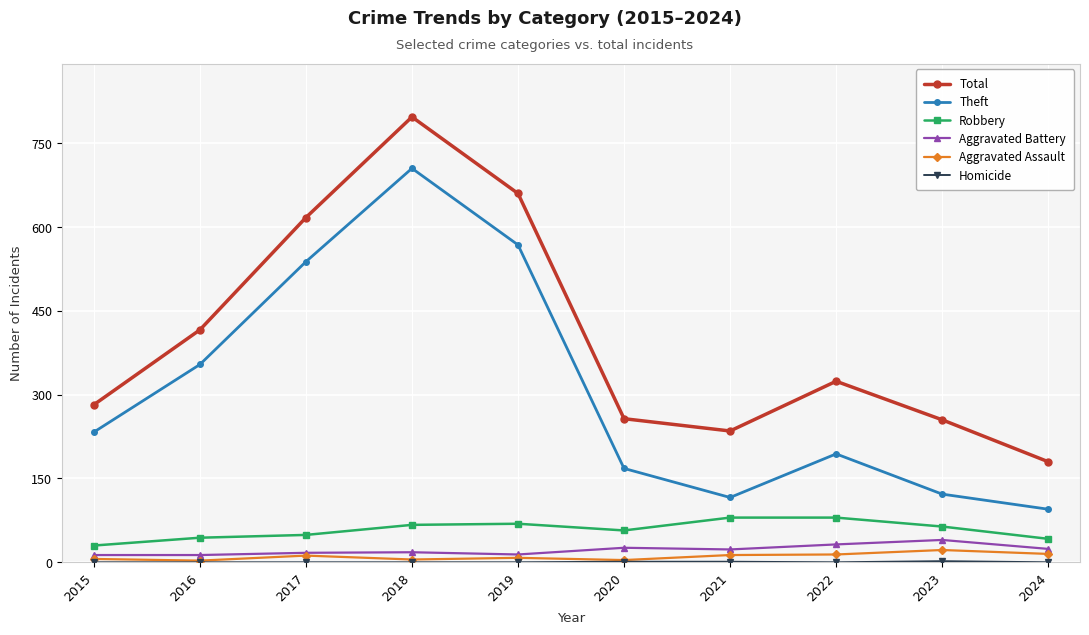

True or false: Theft and Aggravated Battery cross at least once.

False